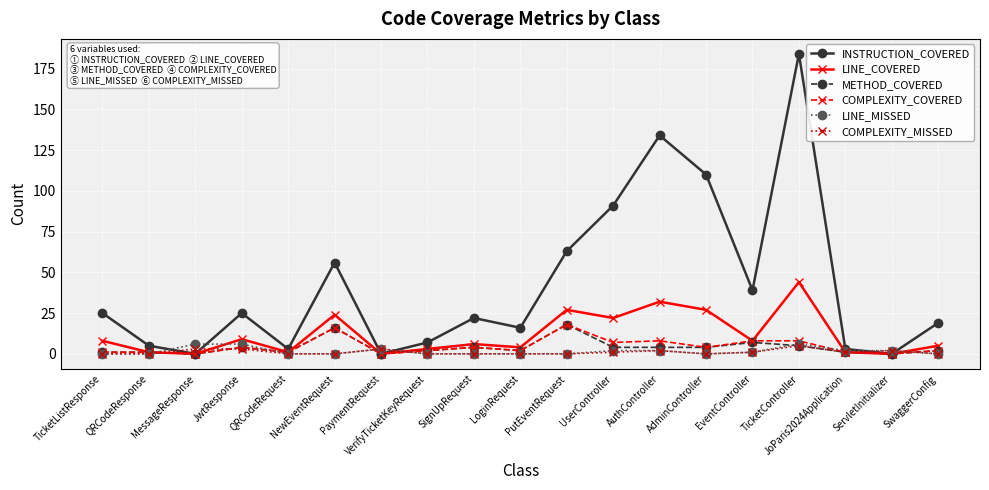

What position from the right is JwtResponse?

16